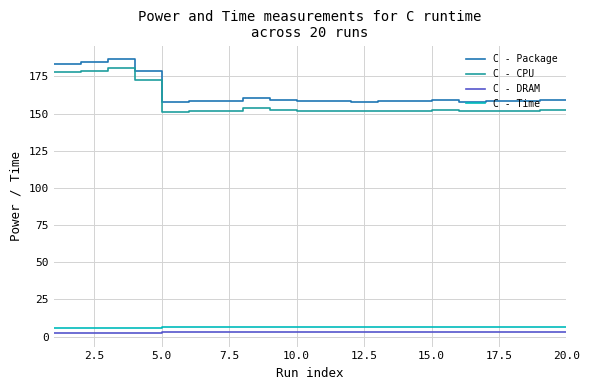

True or false: C - Package and C - DRAM cross at least once.

False